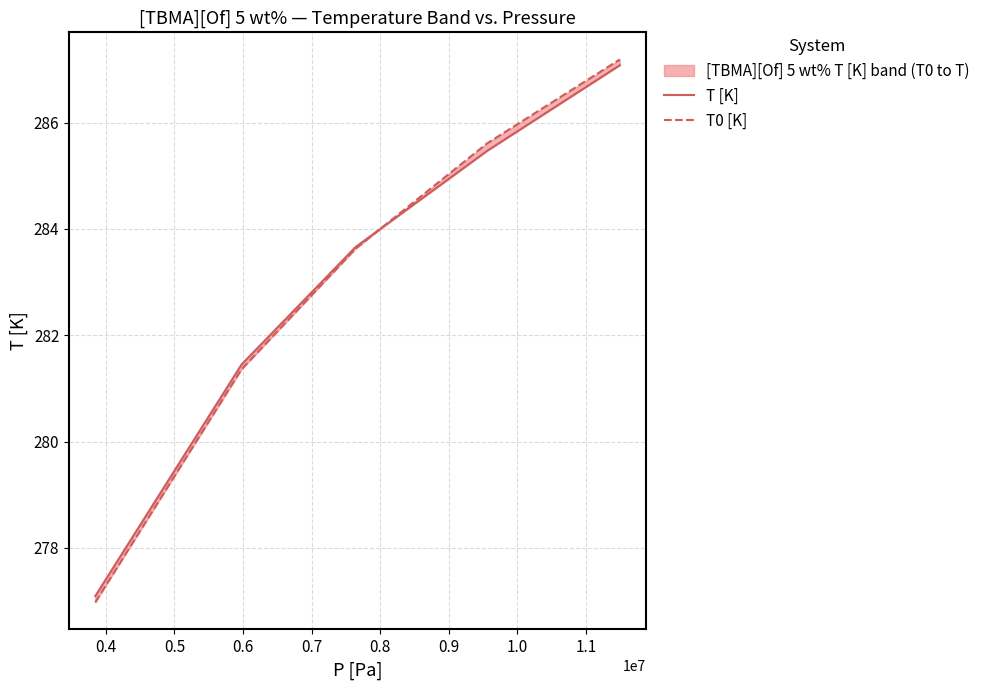

Reading left to right, what are all the values shown in this chart?

T [K]: 277.1	281.4	283.7	285.5	287.1
T0 [K]: 277.0	281.4	283.6	285.6	287.2